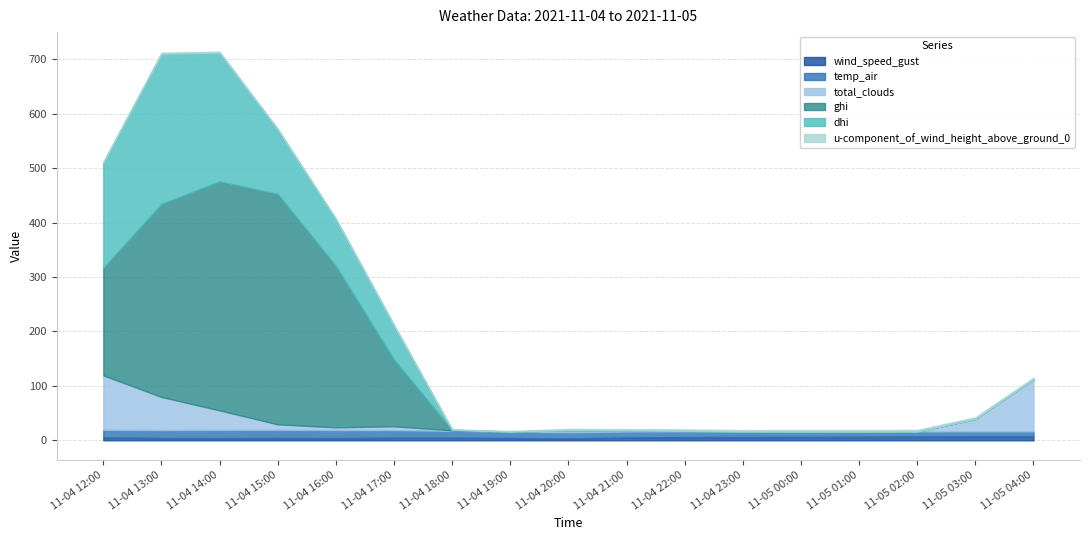

List the series in order of their peak value, lowest first.

u-component_of_wind_height_above_ground_0, wind_speed_gust, temp_air, total_clouds, dhi, ghi